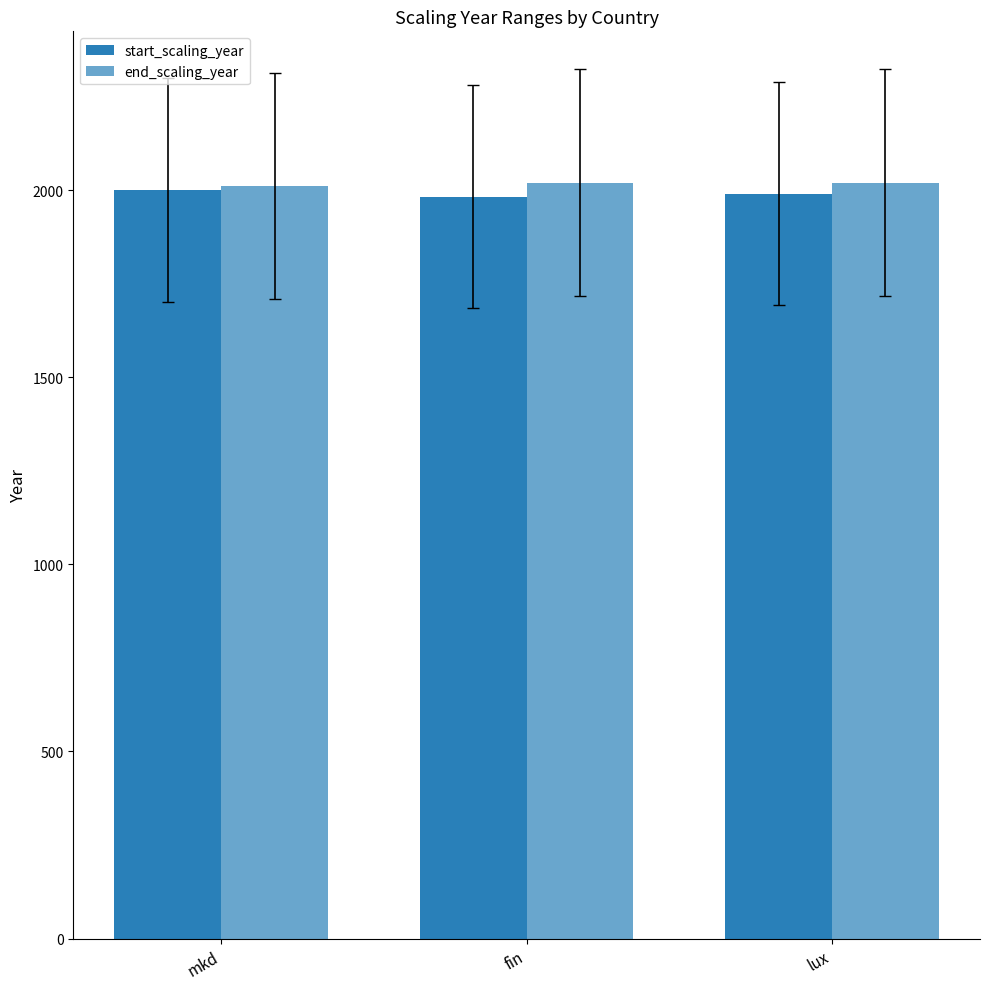

Between fin and lux, which is larger?

lux